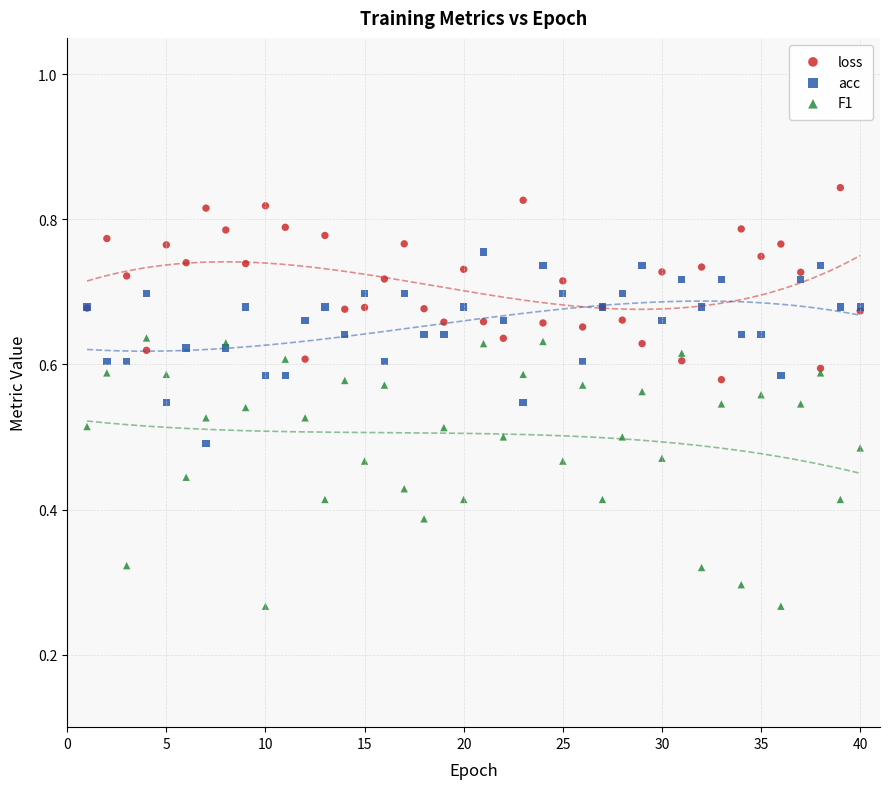

Which series reaches the maximum Y coordinate?

loss